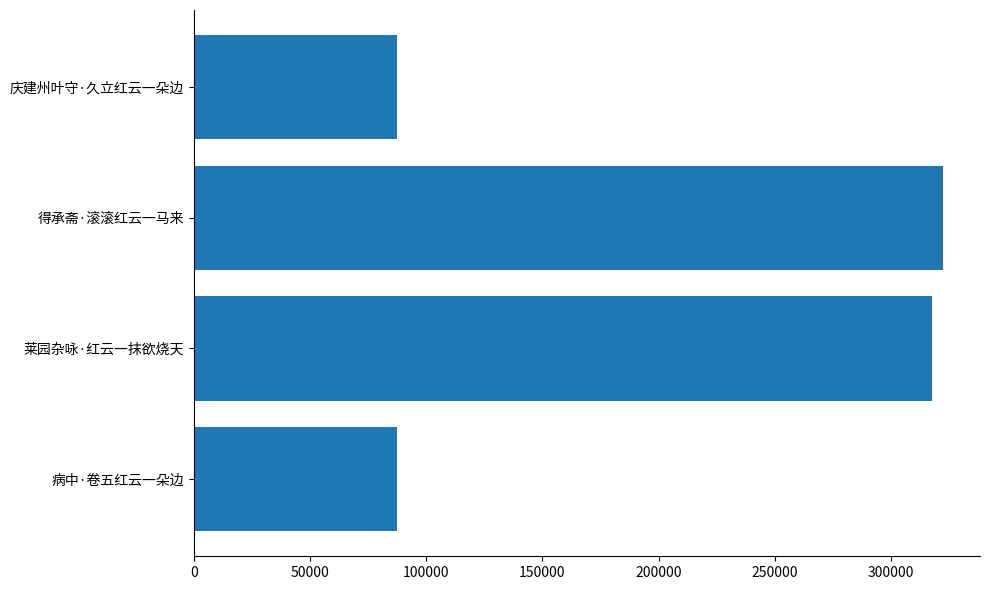

Which has a higher value, 病中·卷五红云一朵边 or 得承斋·滚滚红云一马来?

得承斋·滚滚红云一马来